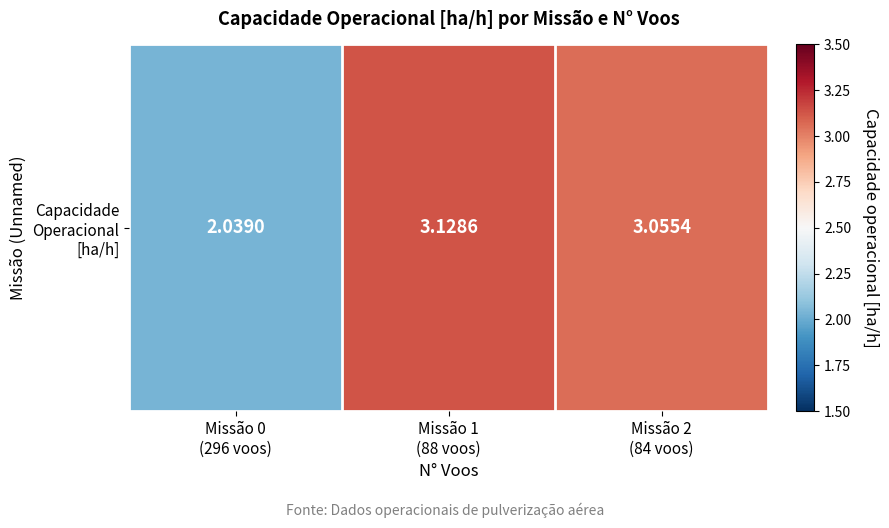

What is the minimum value shown in the chart?

2.0